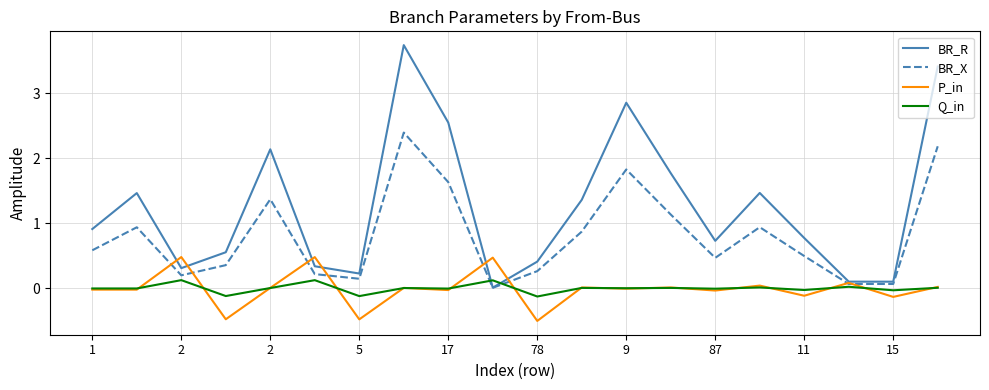

Which series ends up on top after the final intersection of Q_in and BR_R?

BR_R